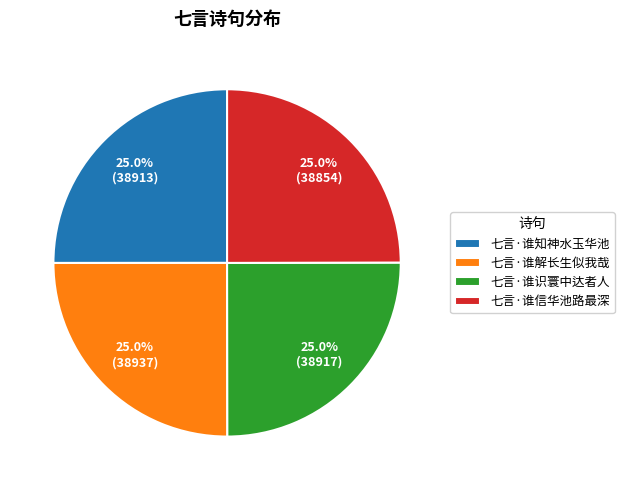

To the nearest percent, what is the combined percentage of 七言·谁解长生似我哉 and 七言·谁知神水玉华池?

50%